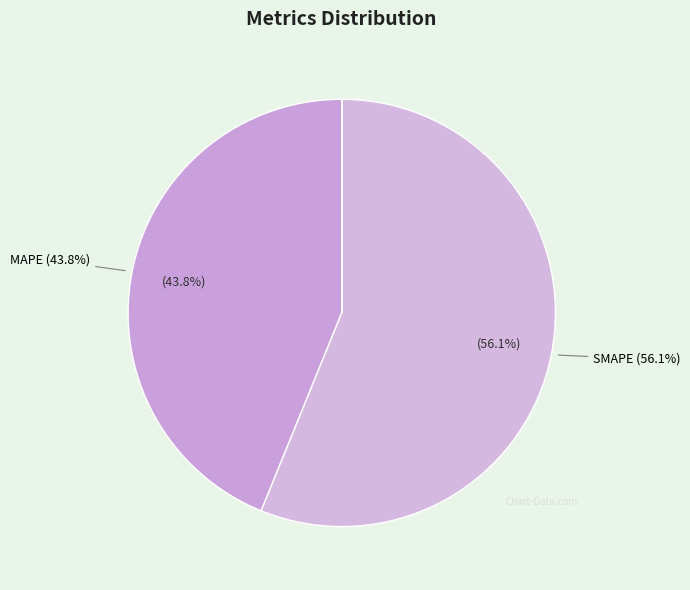

Which slice is the largest?

SMAPE